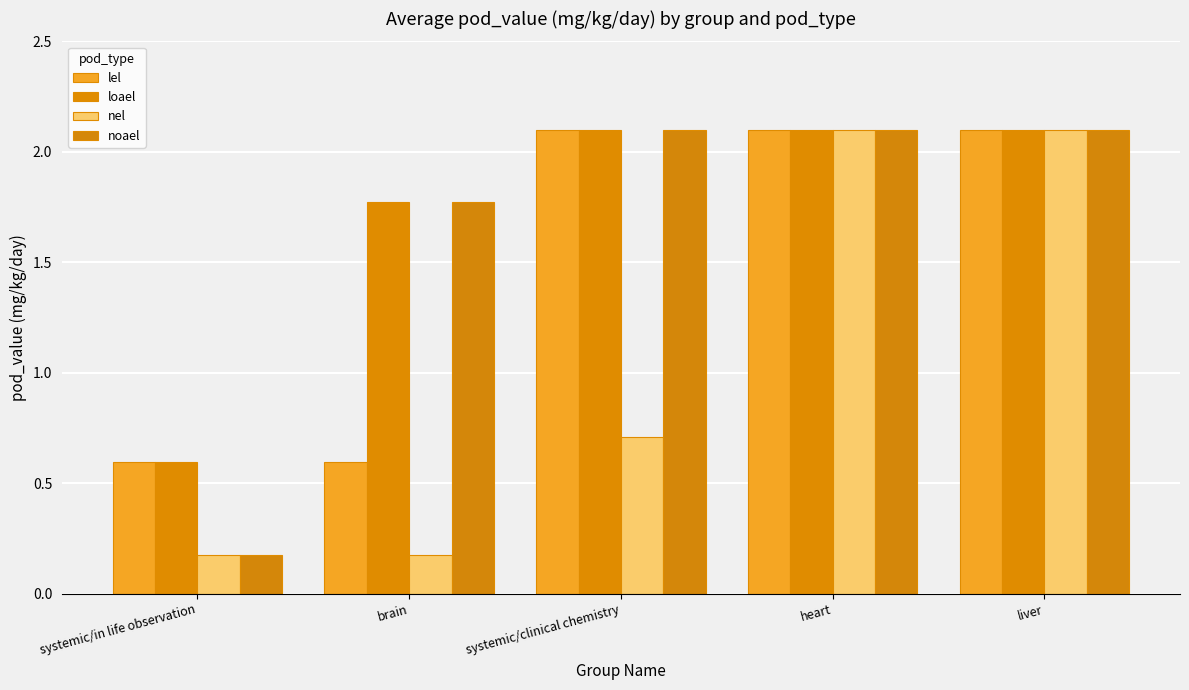

Is it true that lel equals 0.1 at systemic/in life observation?

False